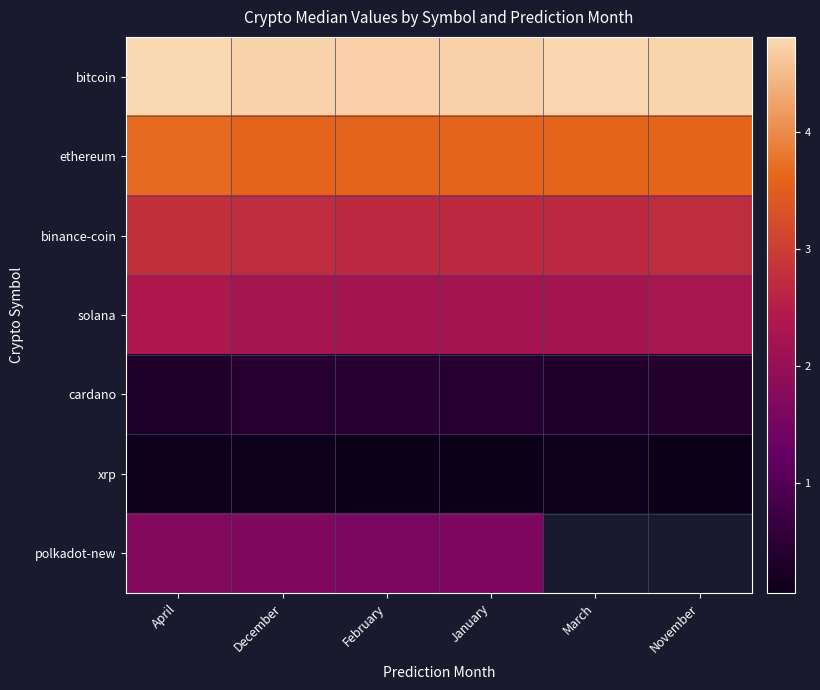

Is it true that xrp equals 0.1 at April?

True